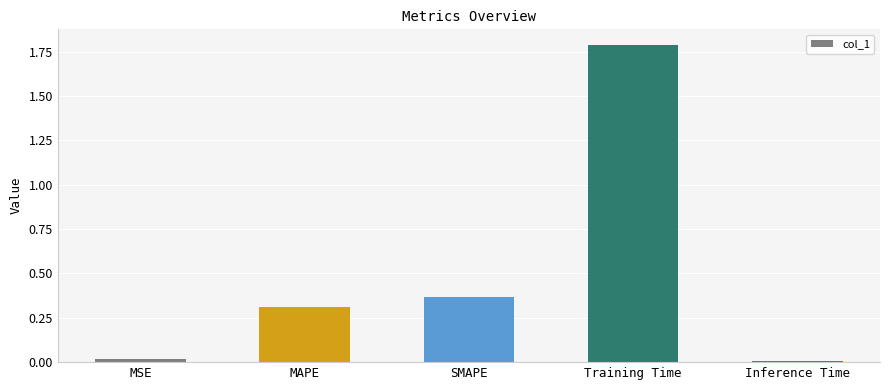

What is the change in value from MSE to SMAPE?

+0.3